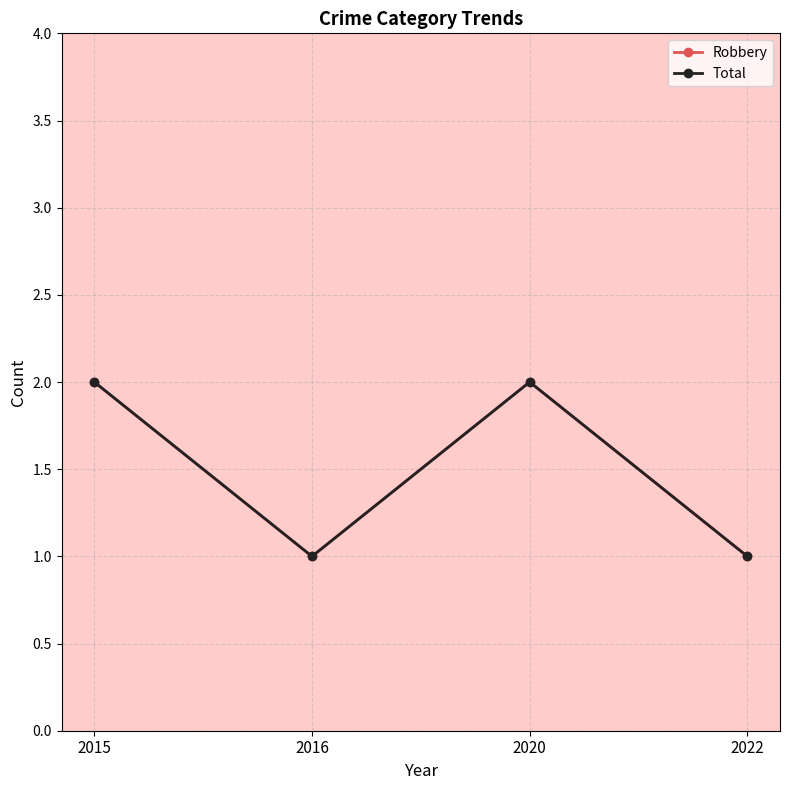

Does the chart have visible grid lines?

Yes